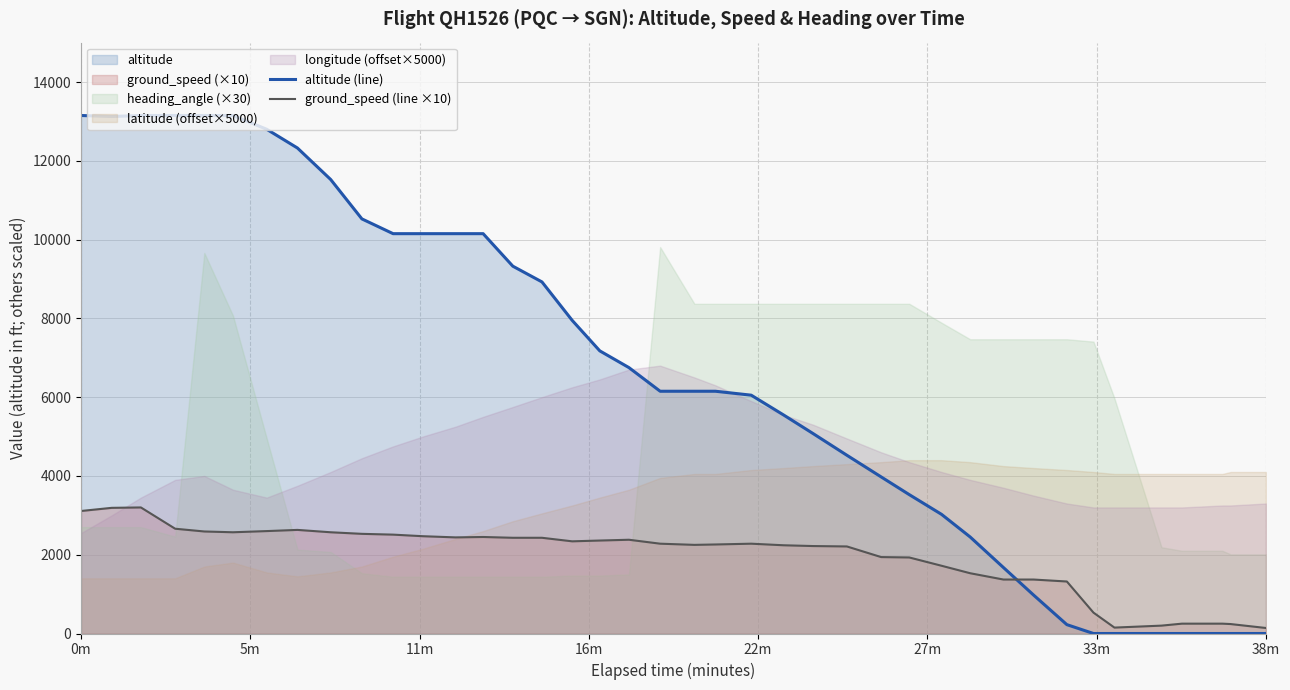

True or false: altitude (line) and ground_speed (line ×10) cross at least once.

True